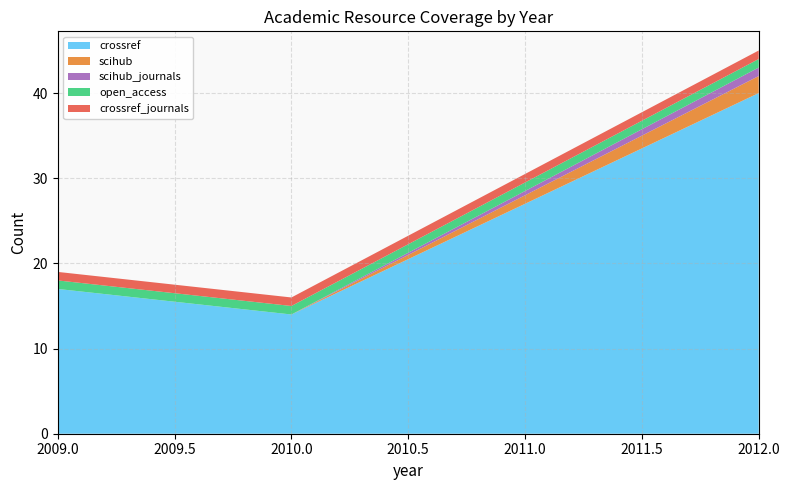

Reading right to left, transcribe all the data shown in this chart.

crossref: 40	14	17
scihub: 2	0	0
scihub_journals: 1	0	0
open_access: 1	1	1
crossref_journals: 1	1	1